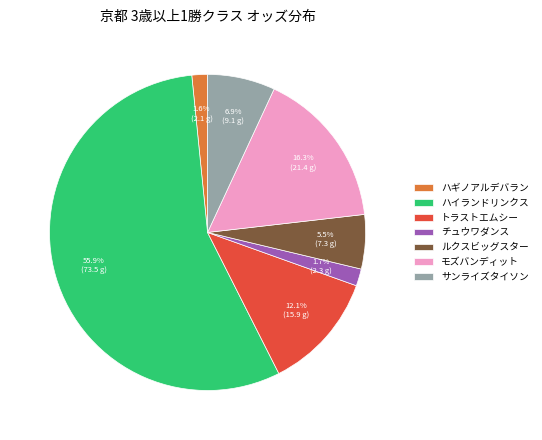

Count the number of slices in the pie.

7